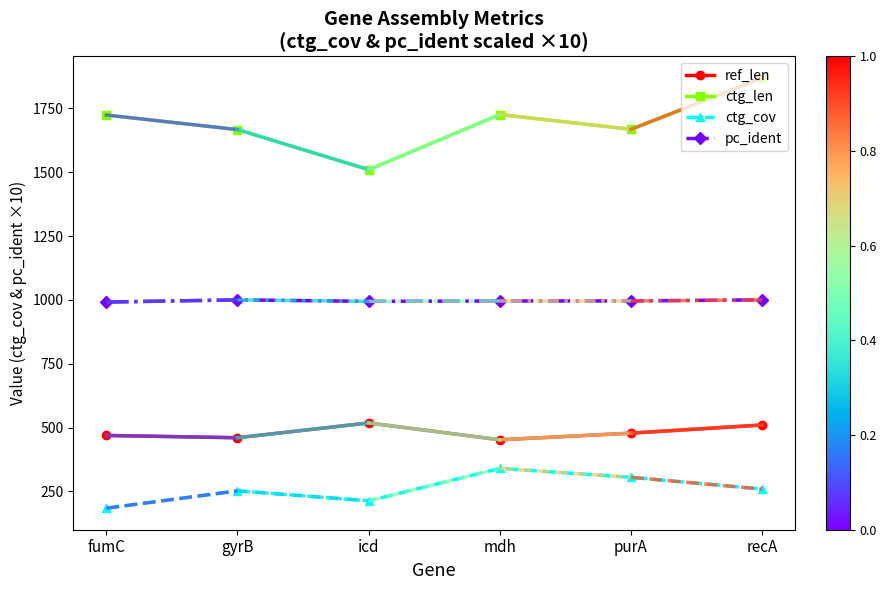

How many interior local valleys does the ctg_cov series have?

1